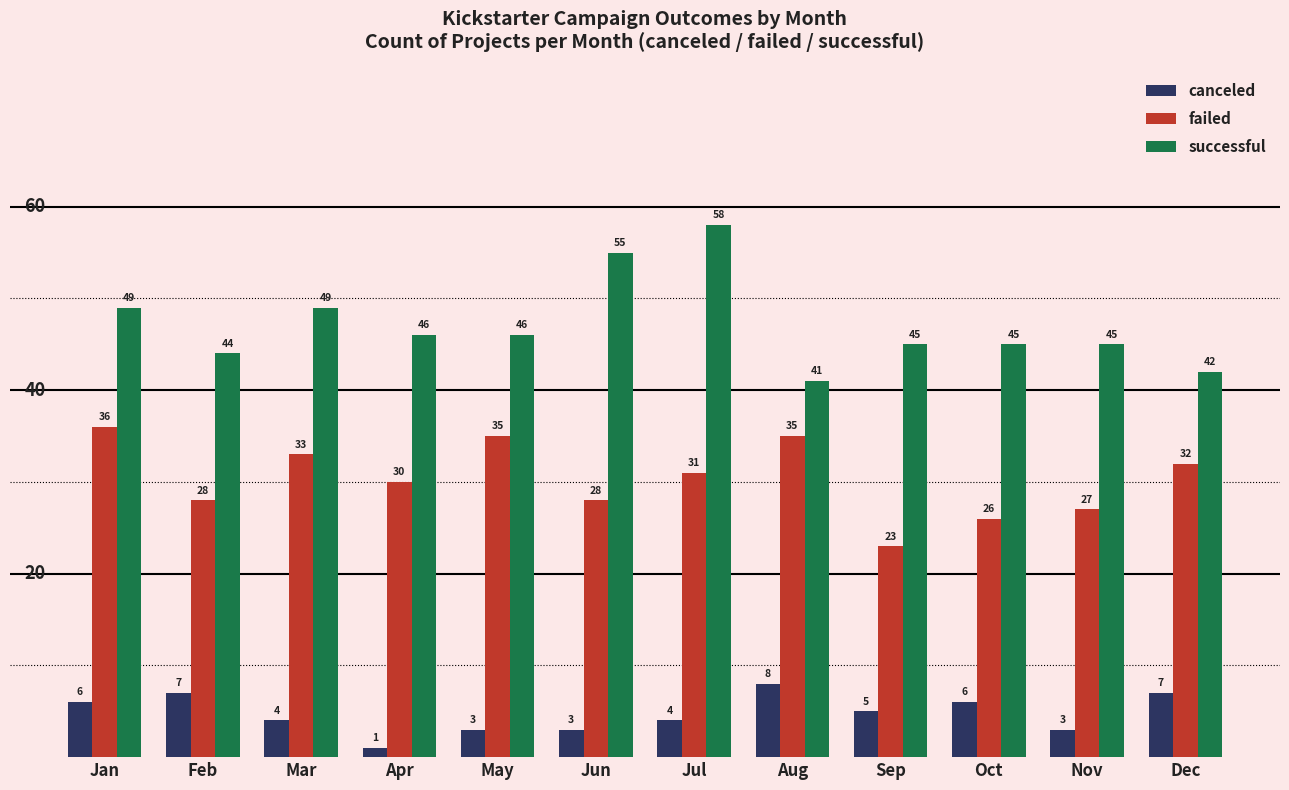

How many bars are there in total?

36